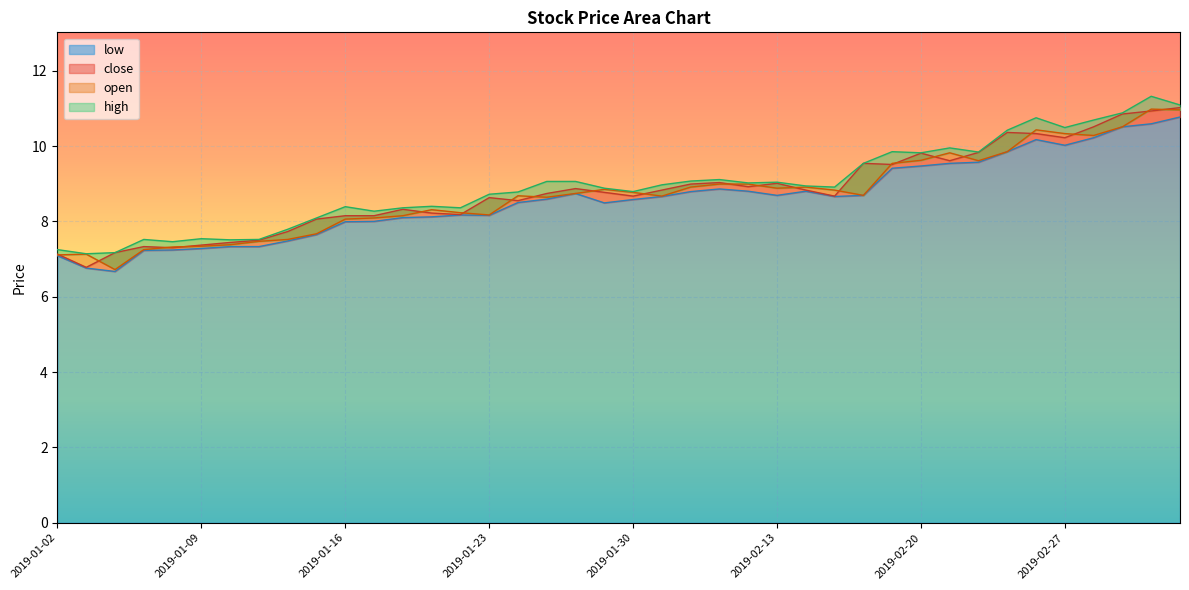

At which category is the sum across all series the highest?

2019-03-05